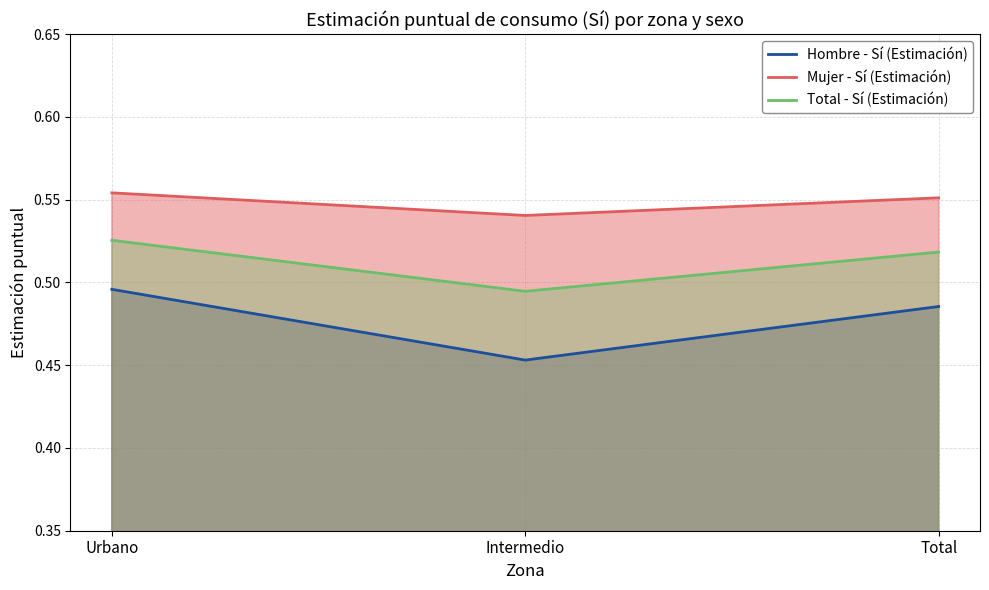

Count the number of data series in this chart.

3